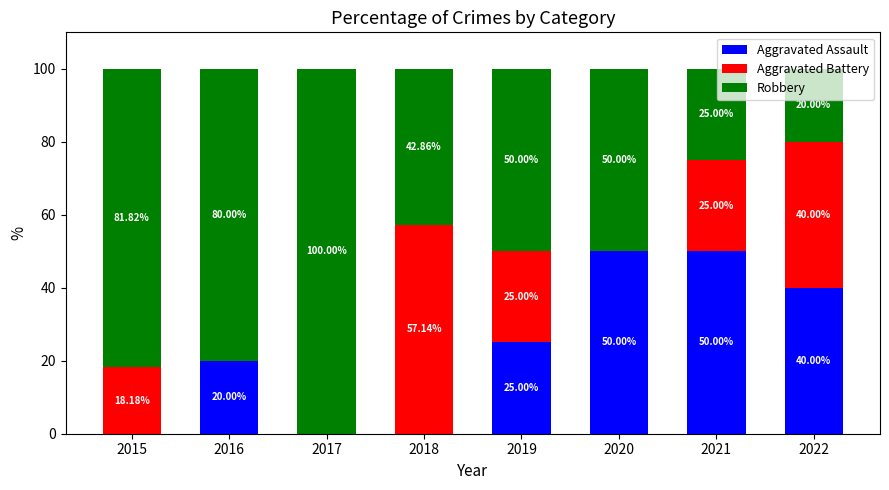

Does the chart contain stacked bars?

Yes